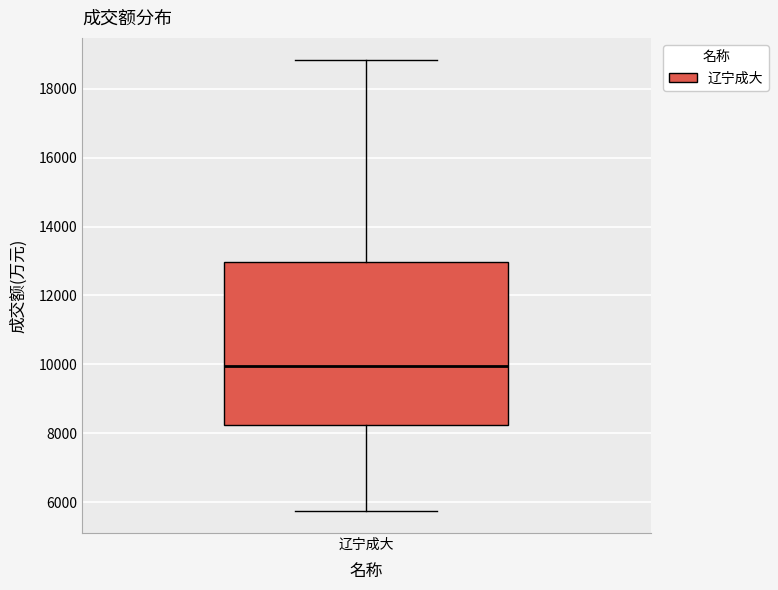

Where is the upper edge of the box for 辽宁成大 on the y-axis? The values are not printed on the chart, so give them approximately, as read against the axis.

13000